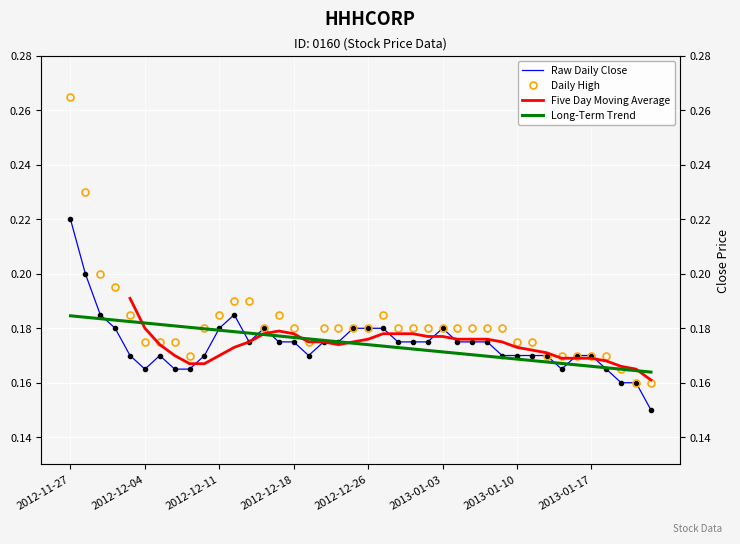

Is the value of close at 2013-01-22 greater than the value of high at 2012-12-24?

No